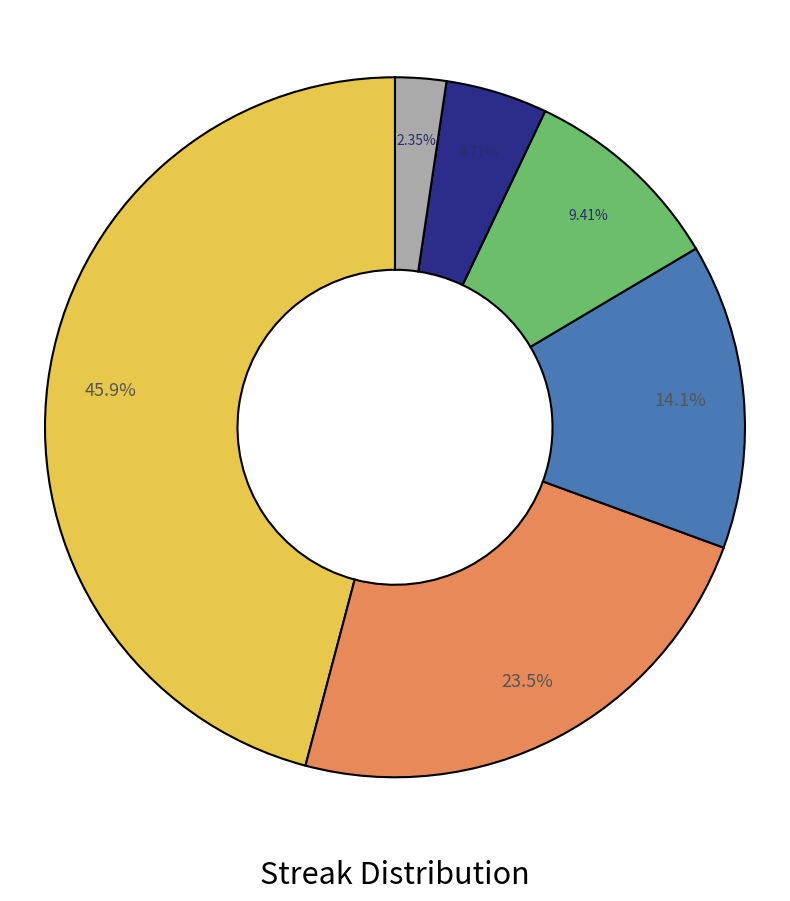

Is there any slice that represents more than half of the pie?

No